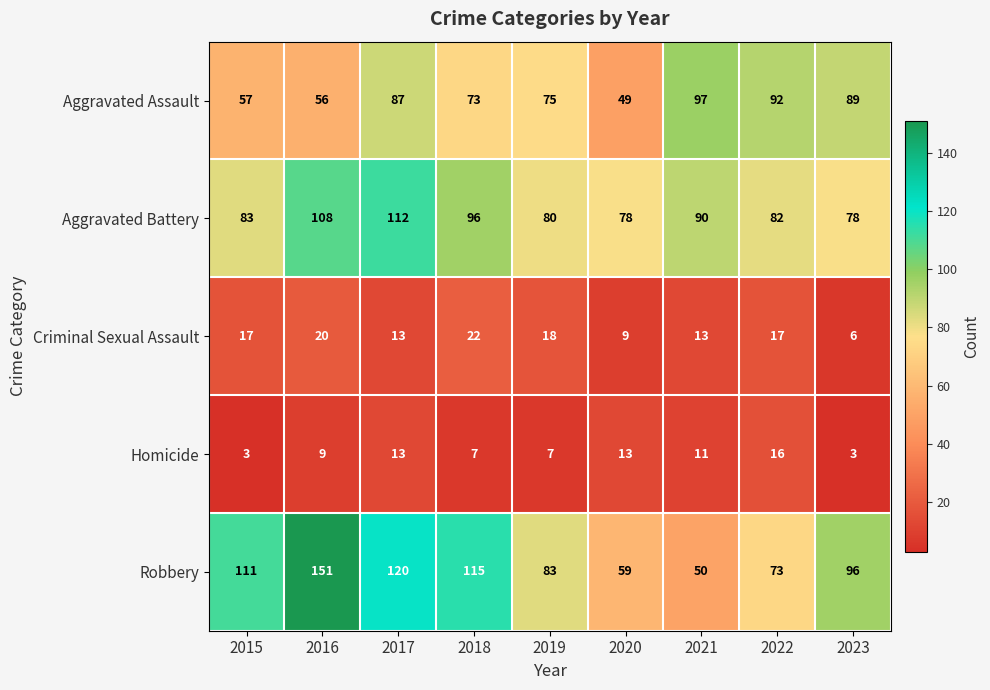

What is the sum of the Criminal Sexual Assault values at 2019 and 2015?

35